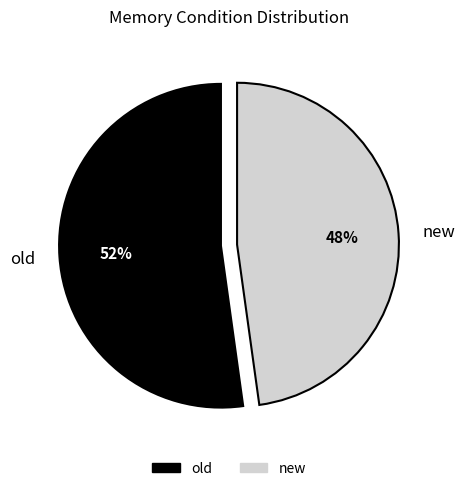

What is the smallest slice in the pie chart?

new